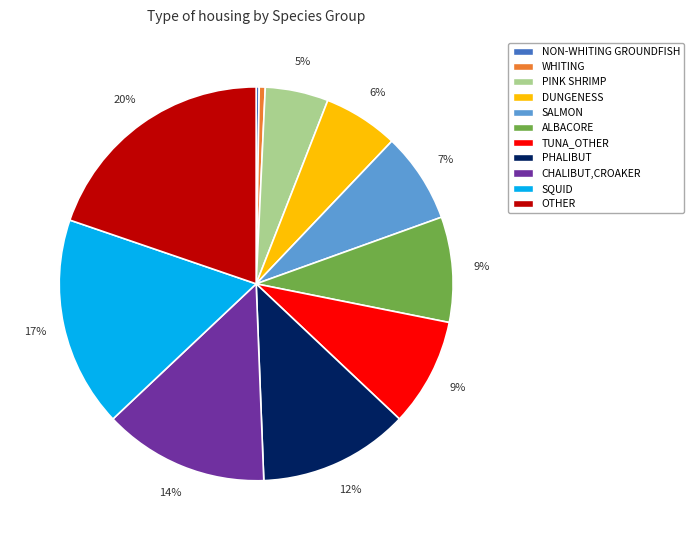

Which has a higher value, WHITING or PHALIBUT?

PHALIBUT